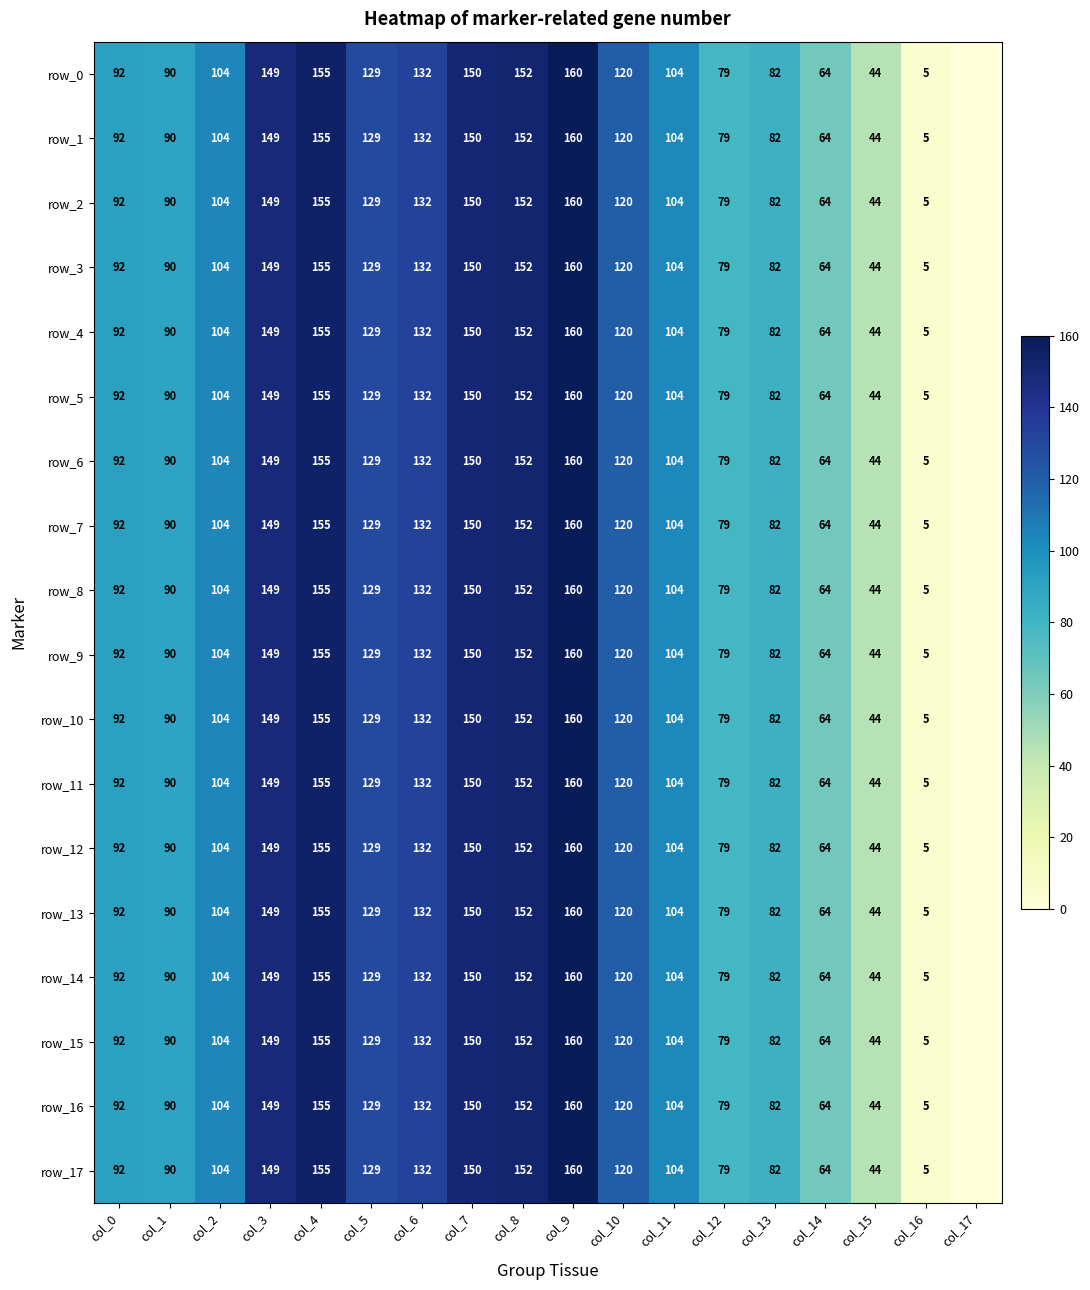

At col_2, list the series in order from largest to smallest.

row_0, row_1, row_3, row_4, row_5, row_6, row_7, row_8, row_9, row_10, row_11, row_12, row_13, row_14, row_15, row_16, row_17, row_2